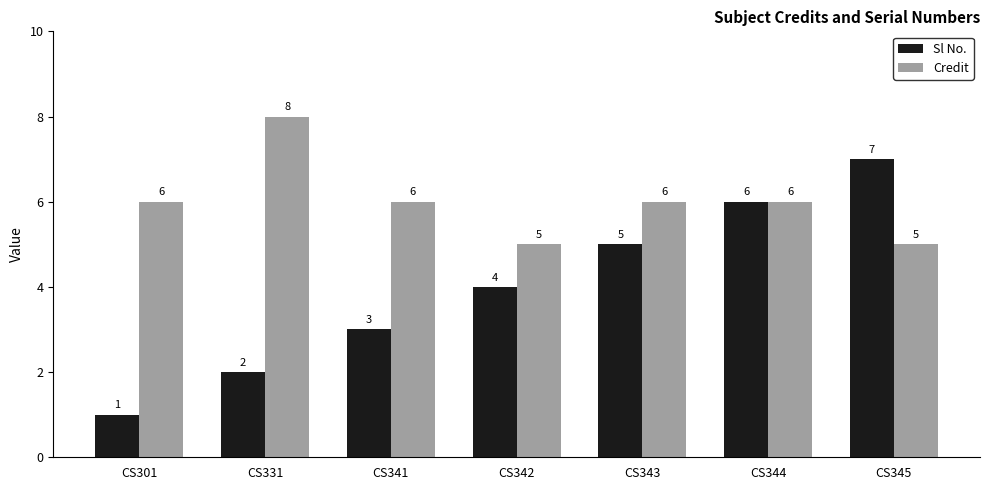

How many series are shown in this chart?

2